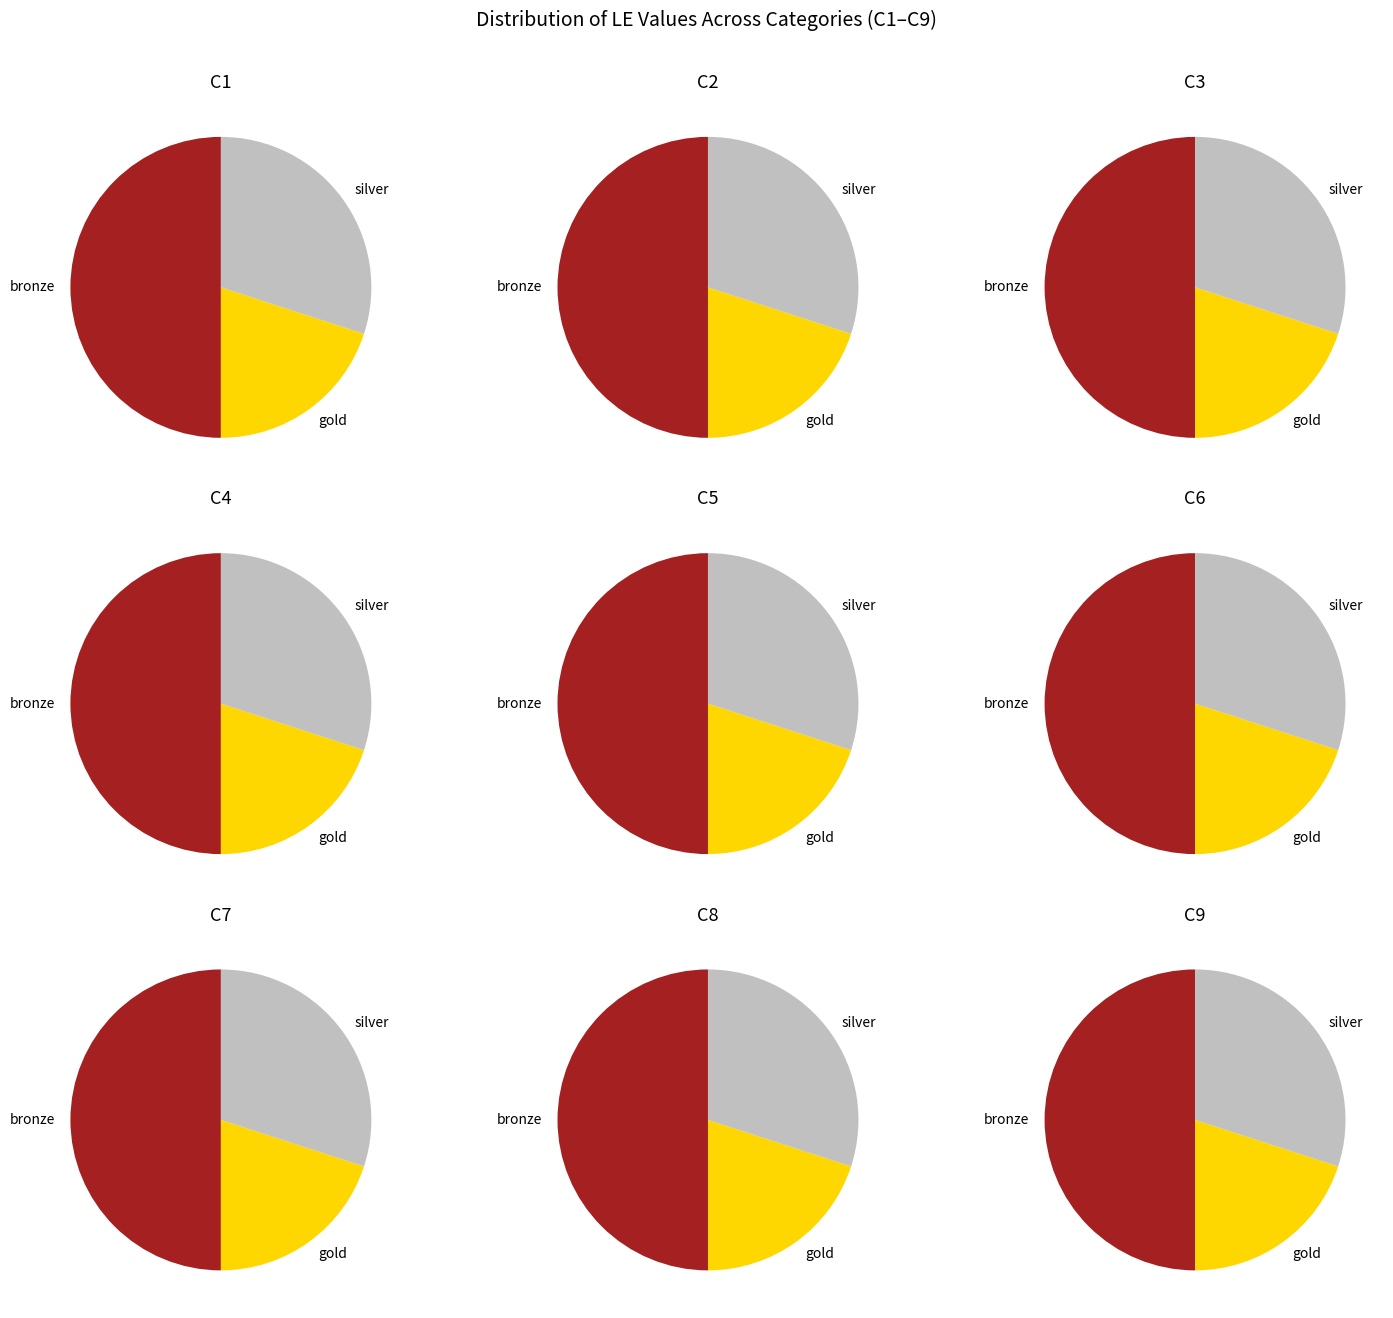

What is the ratio of the value at C7 to the value at C6?

1.0